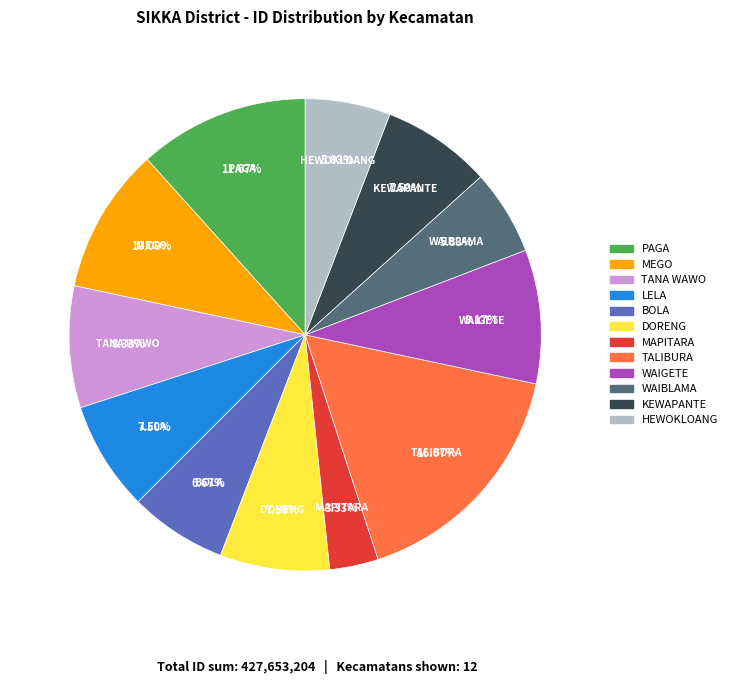

Does KEWAPANTE account for over 50% of the chart?

No